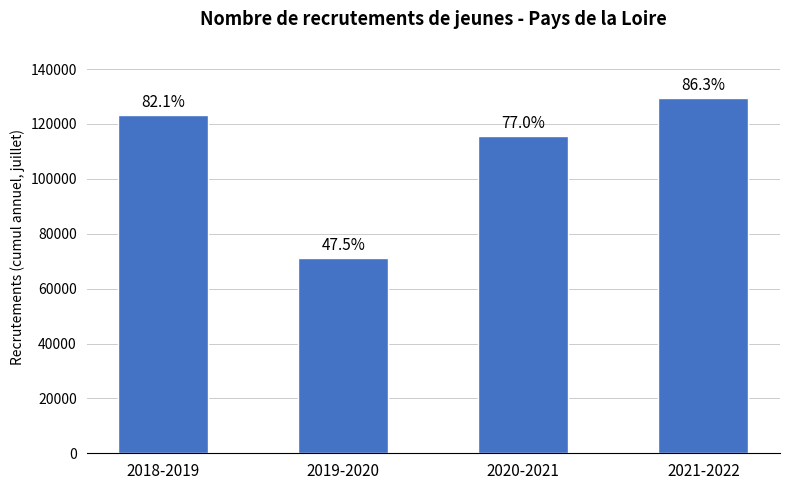

Are the bars horizontal?

No